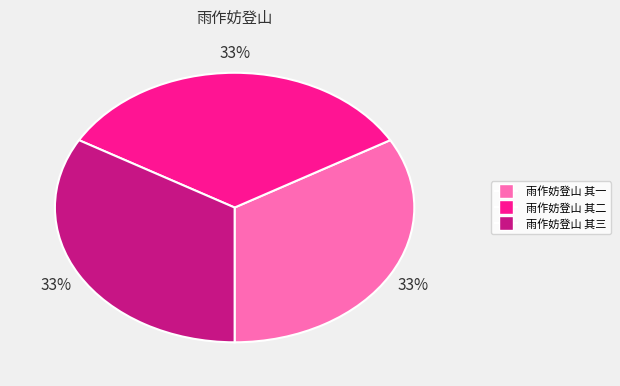

Is the sum of 雨作妨登山 其二 and 雨作妨登山 其一 greater than half?

Yes